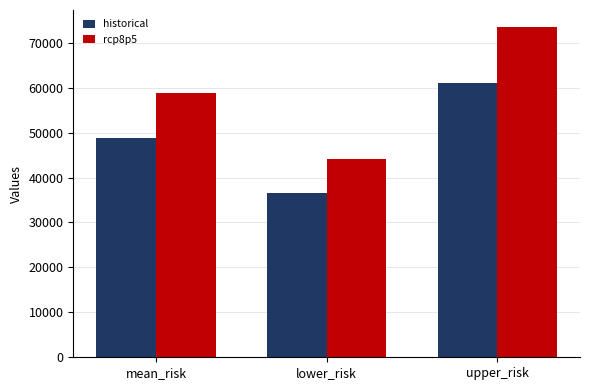

List the labels in order of historical value, smallest first.

lower_risk, mean_risk, upper_risk